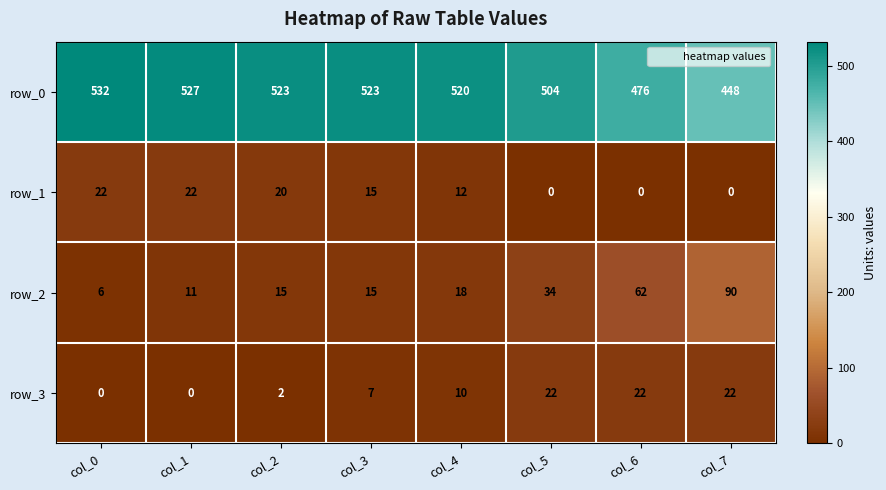

What is the spread (max minus min) of values at col_0?

532